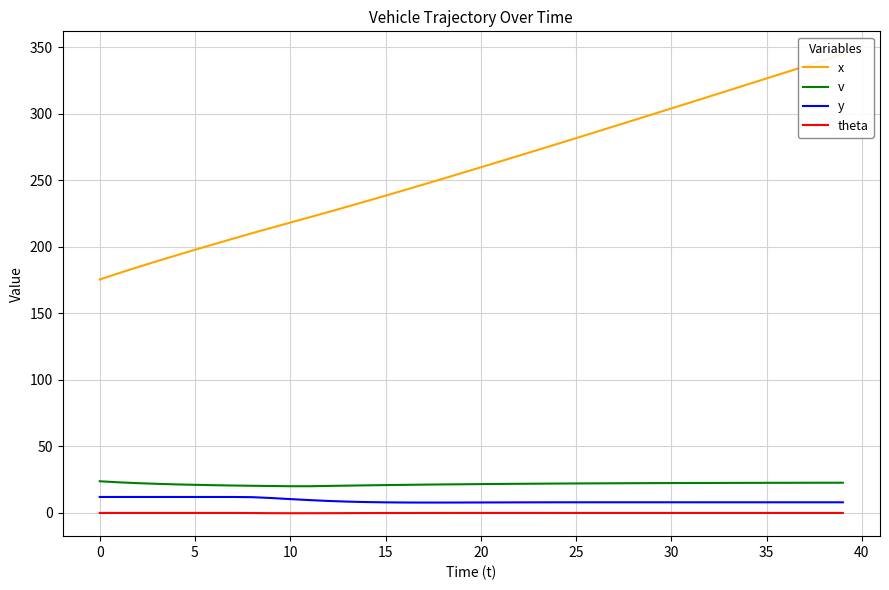

What value does the y series have at 35?

8.0